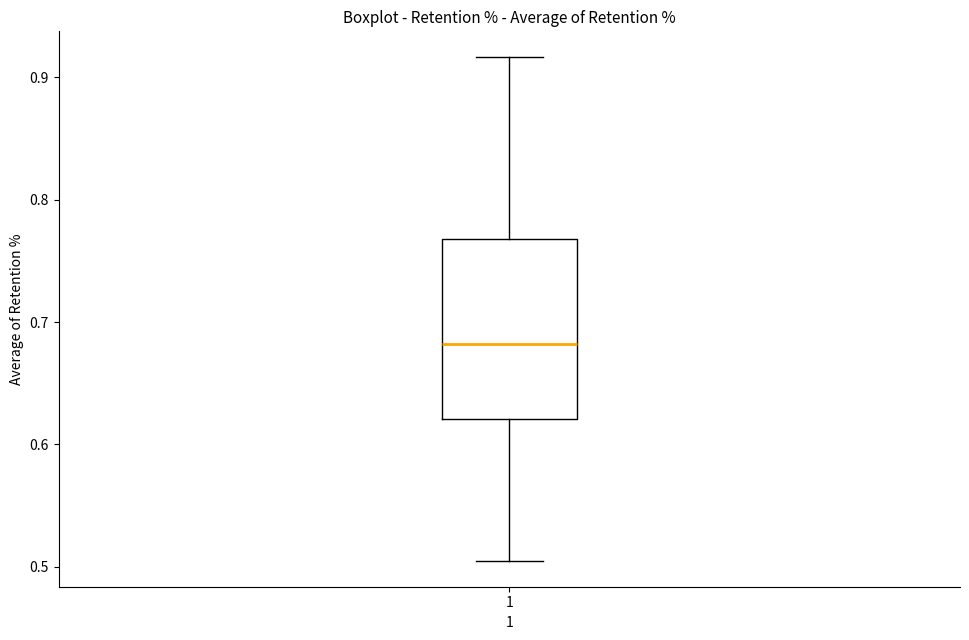

Where is the lower edge of the box at x = 1 on the y-axis? The values are not printed on the chart, so give them approximately, as read against the axis.

0.62